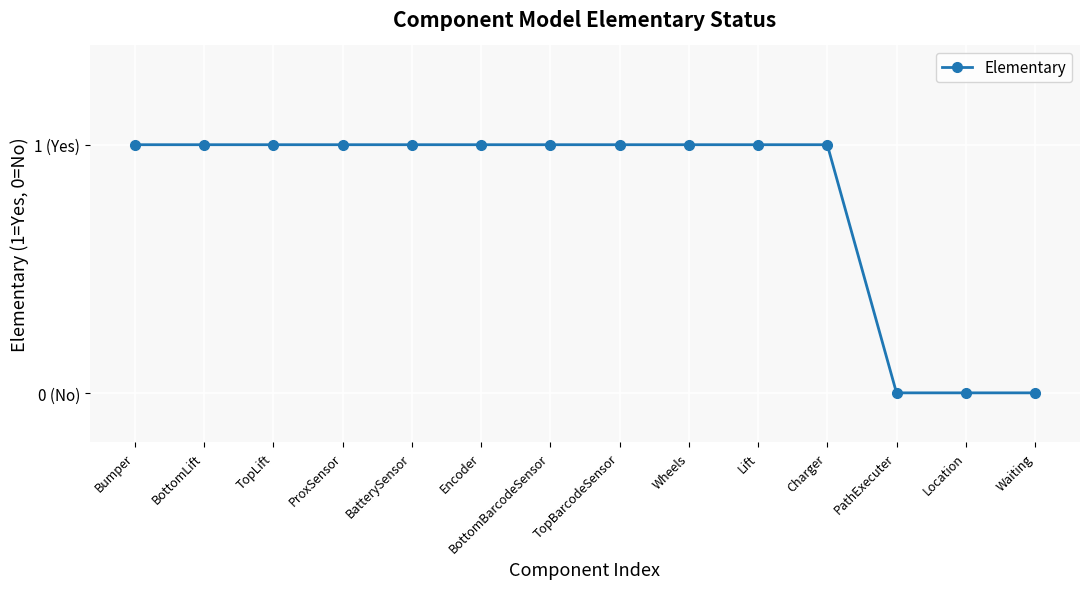

Is this an area chart (filled region under the line)?

No